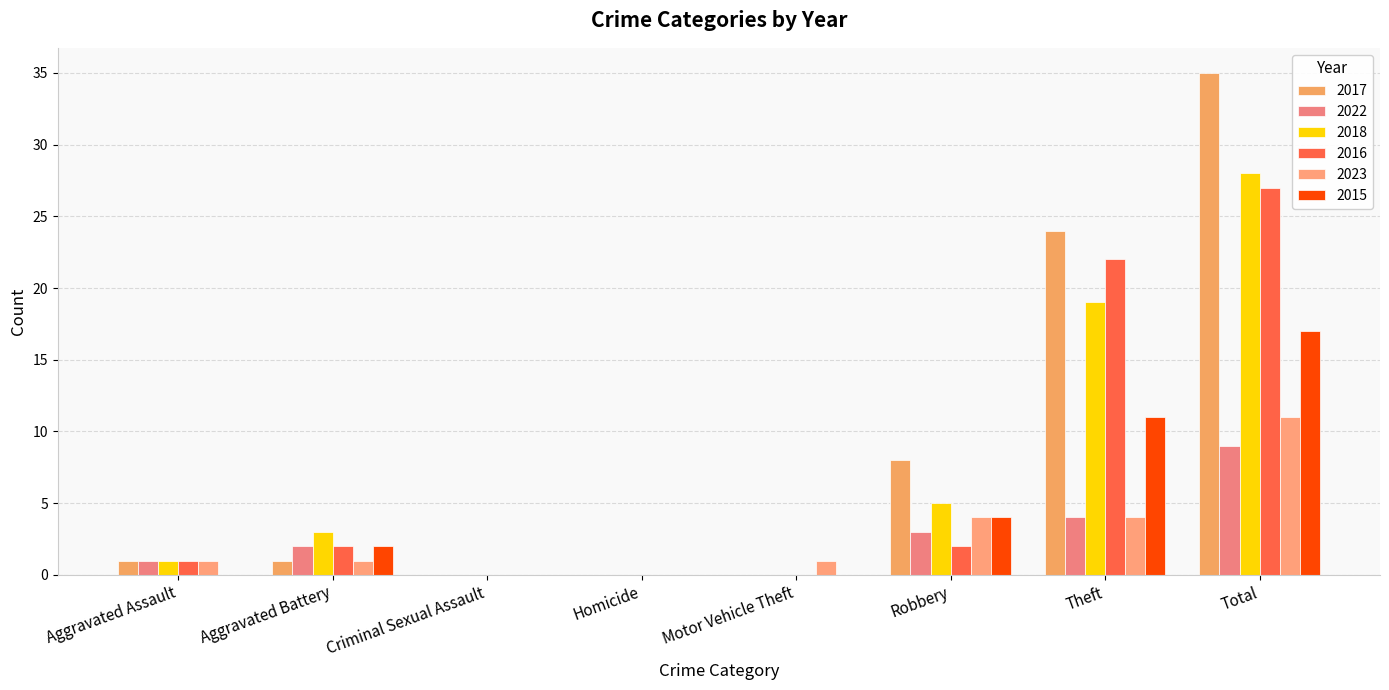

Rank the series by their maximum value, from highest to lowest.

2017, 2018, 2016, 2015, 2023, 2022